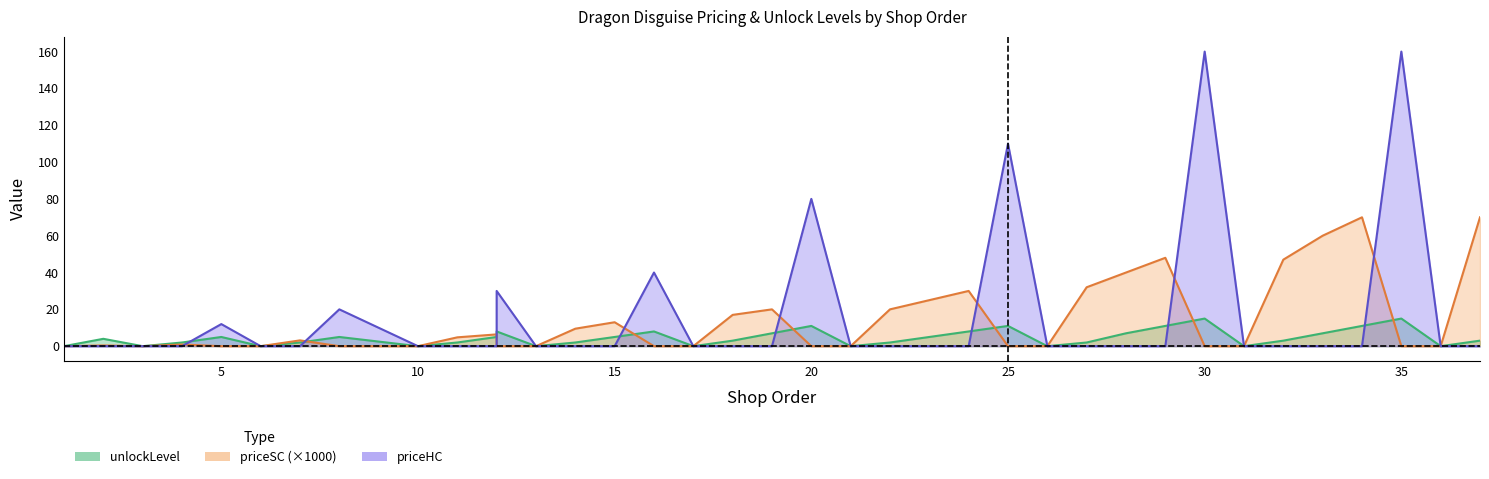

The priceHC series shows 17.6 at 5. True or false?

False